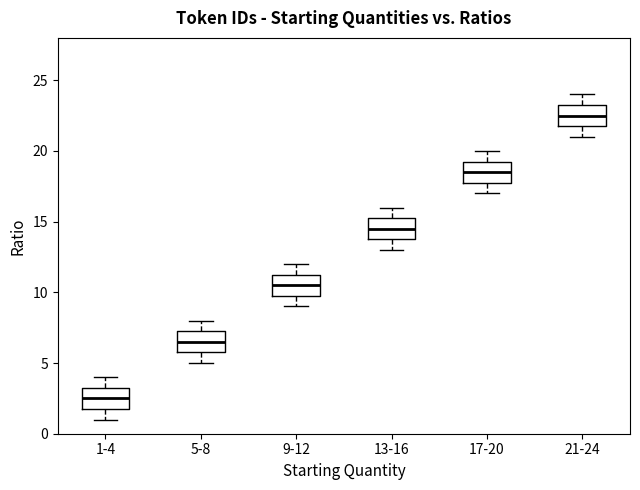

Where does the lower whisker of the box for 21-24 end on the y-axis? The values are not printed on the chart, so give them approximately, as read against the axis.

21.0